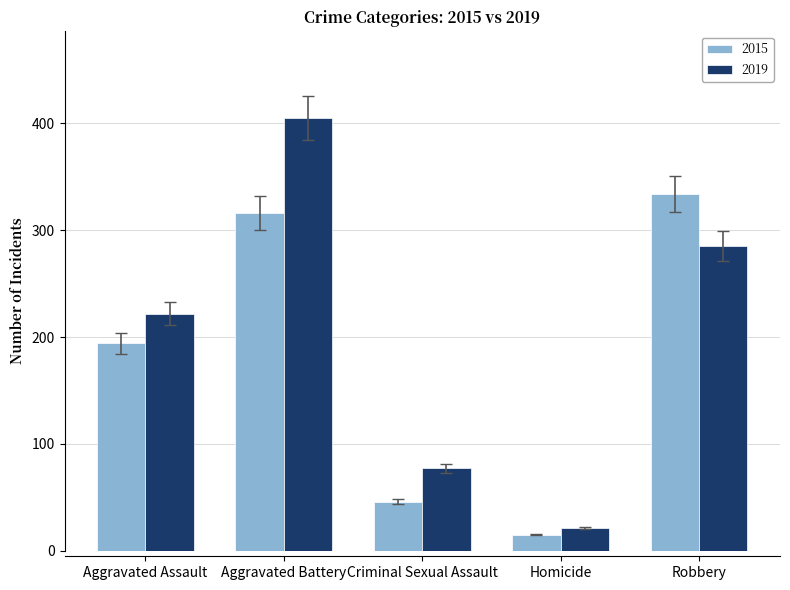

What are all the series names shown in the legend?

2015, 2019